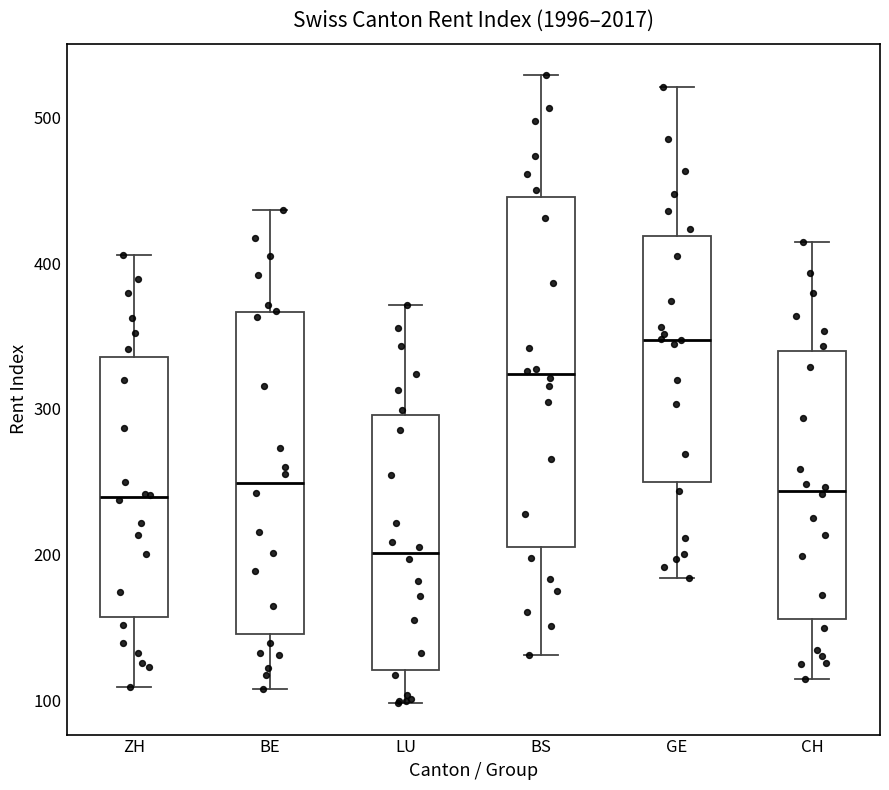

Which box is the tallest, from its lower edge to its upper edge?

BS